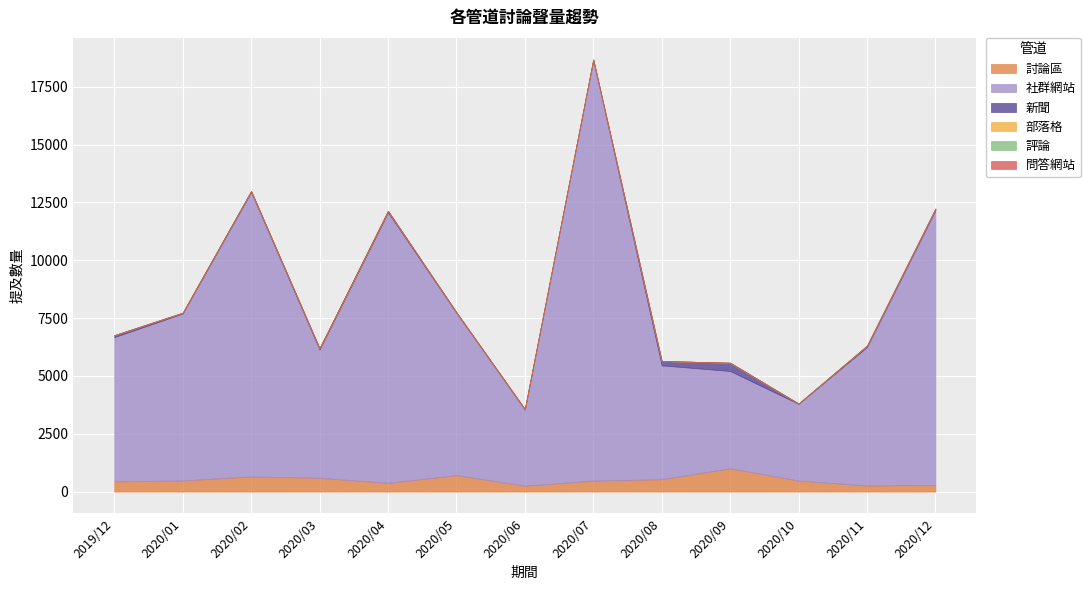

Rank the categories by 新聞 value from highest to lowest.

2020/09, 2020/08, 2019/12, 2020/04, 2020/12, 2020/11, 2020/03, 2020/02, 2020/01, 2020/05, 2020/06, 2020/07, 2020/10